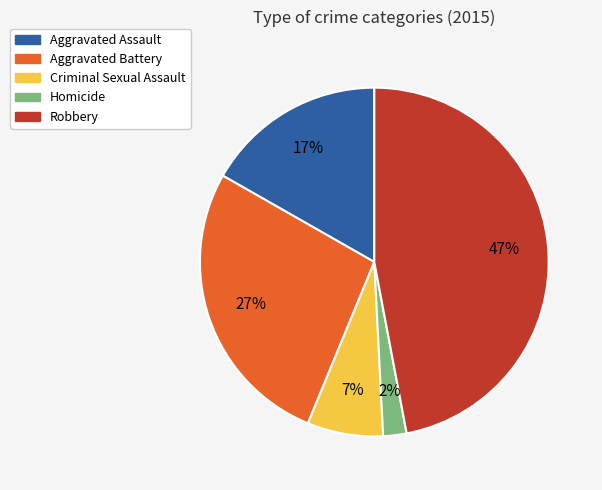

Which category has the biggest portion of the pie?

Robbery